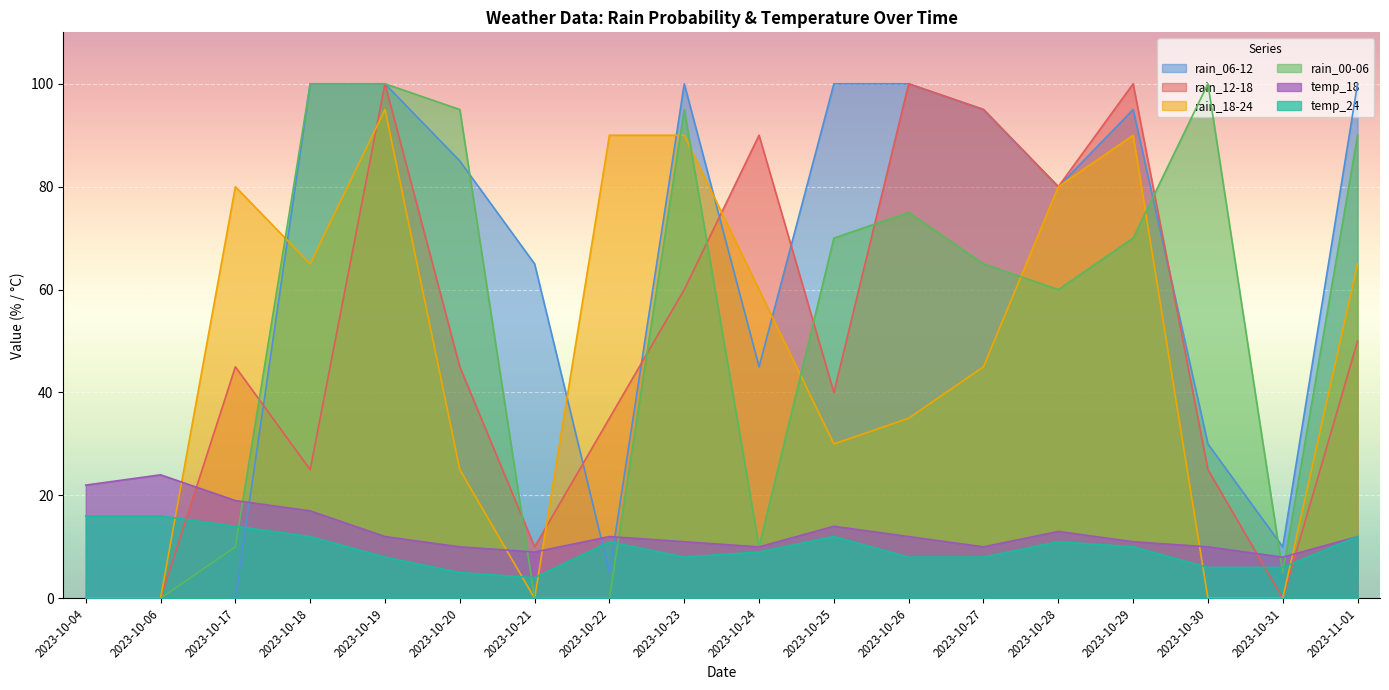

What is the label of the 1st point from the right?

2023-11-01